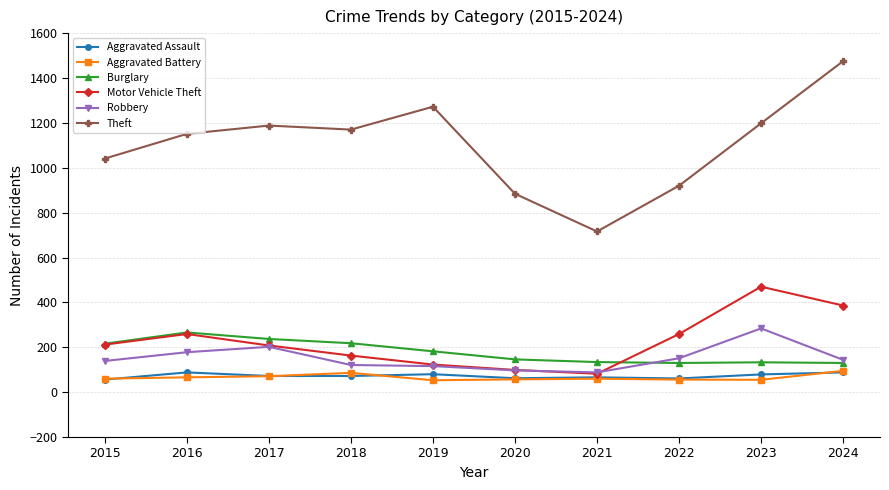

What is the total value across all series at 2016?

2008